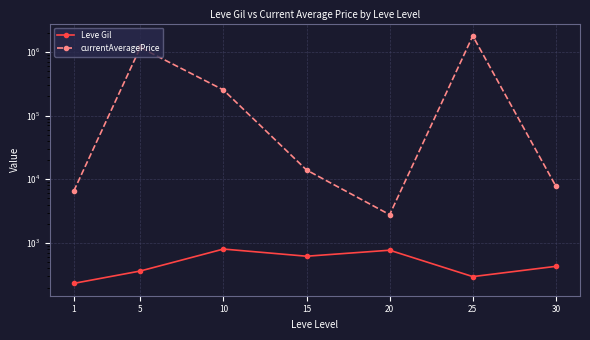

At which label is currentAveragePrice closest to 892275?

5